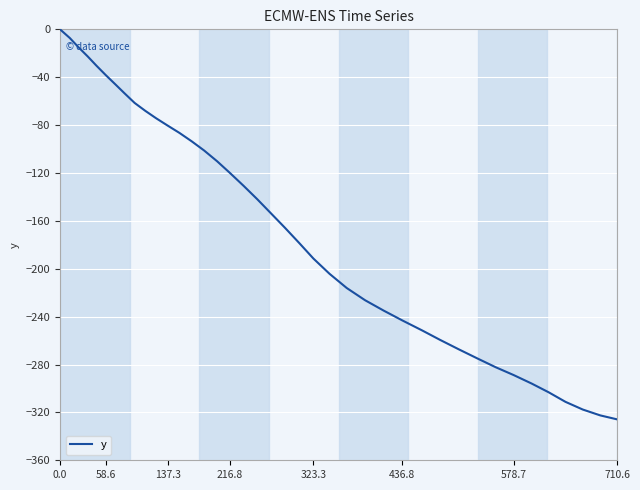

What is the difference between the maximum and minimum values?

325.8